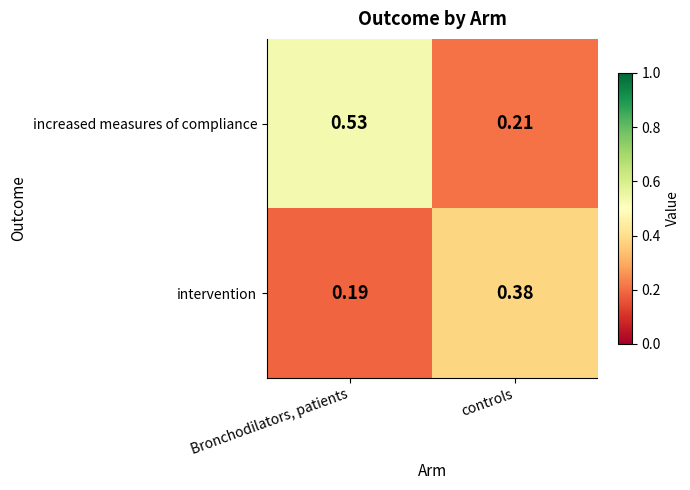

What is the spread (max minus min) of values at Bronchodilators, patients?

0.3